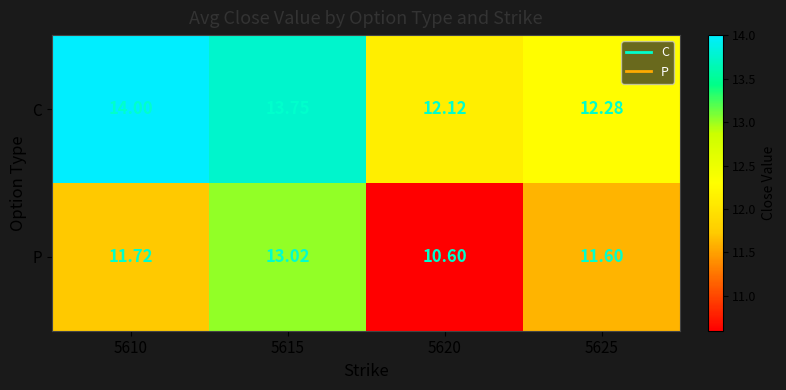

Which series changed the most between 5610 and 5625?

C